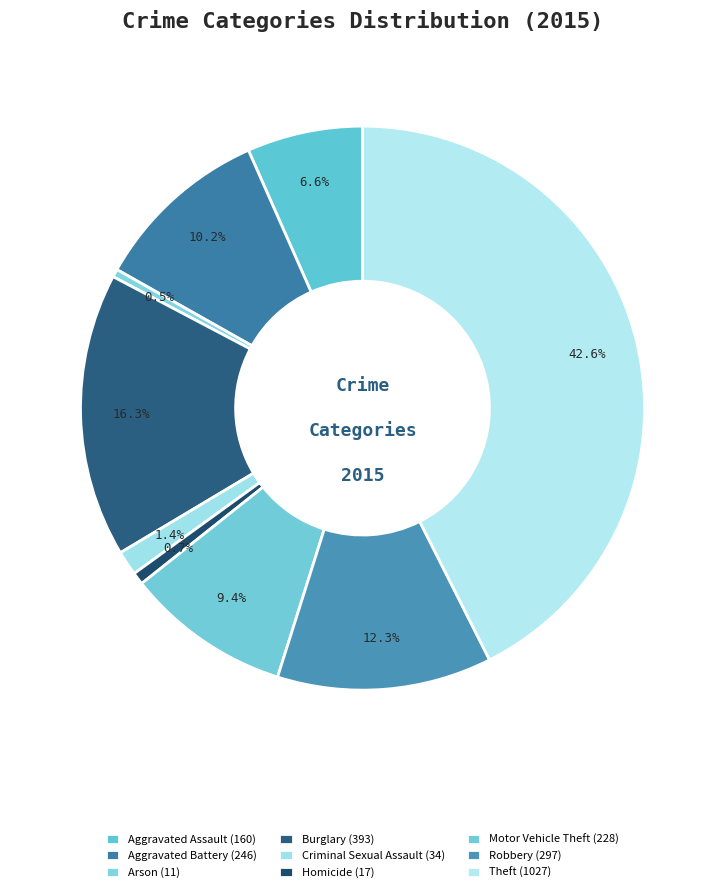

Is it true that Arson is 7% of the pie?

False